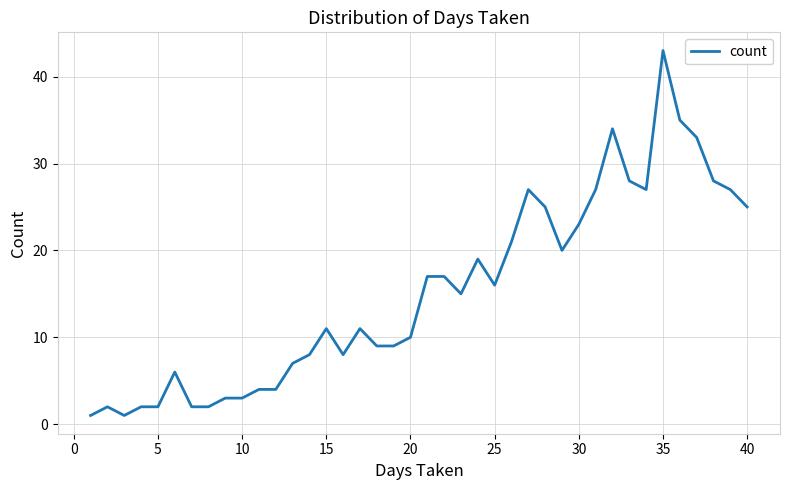

What is the difference between the maximum and minimum values?

42